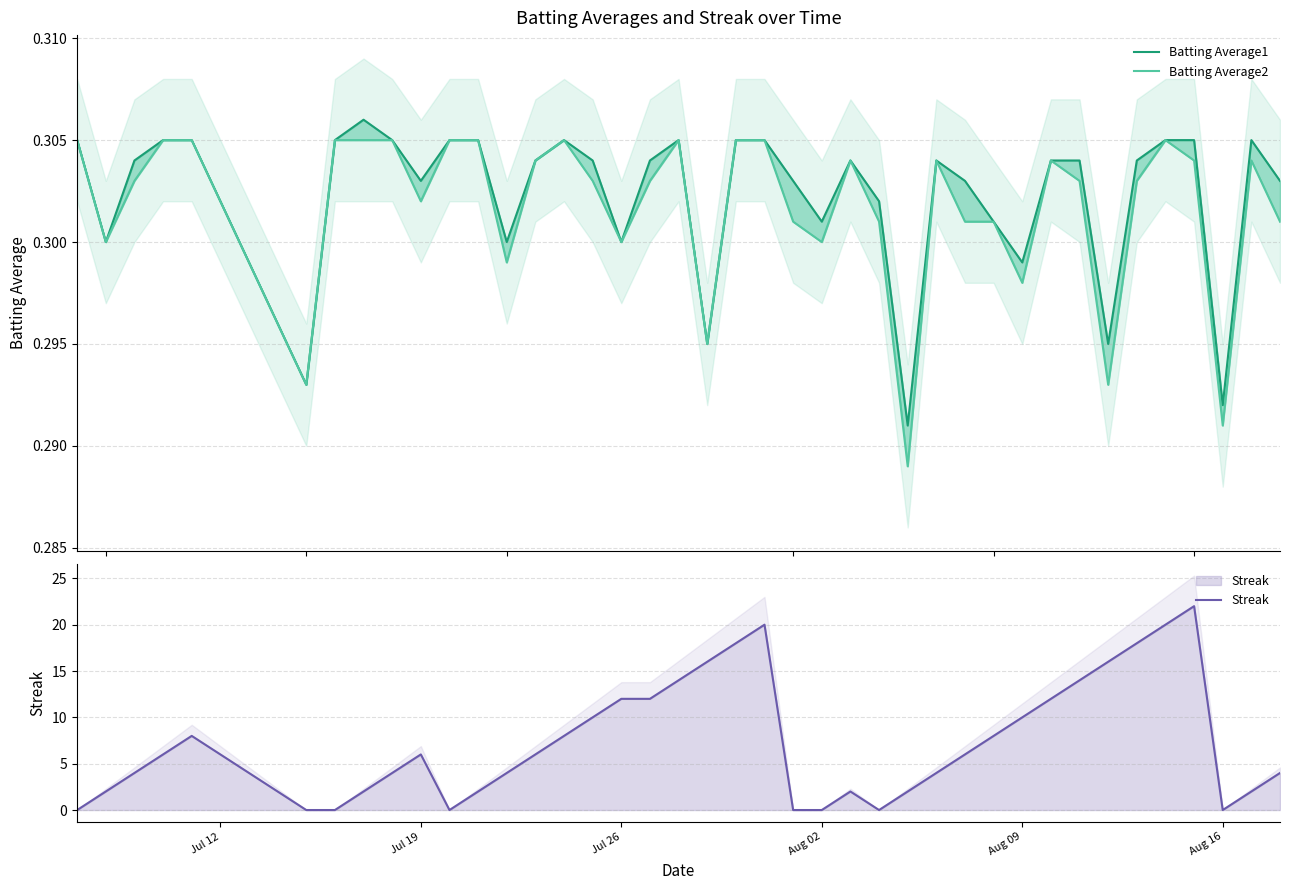

How many values in the Streak series are below 6?

19